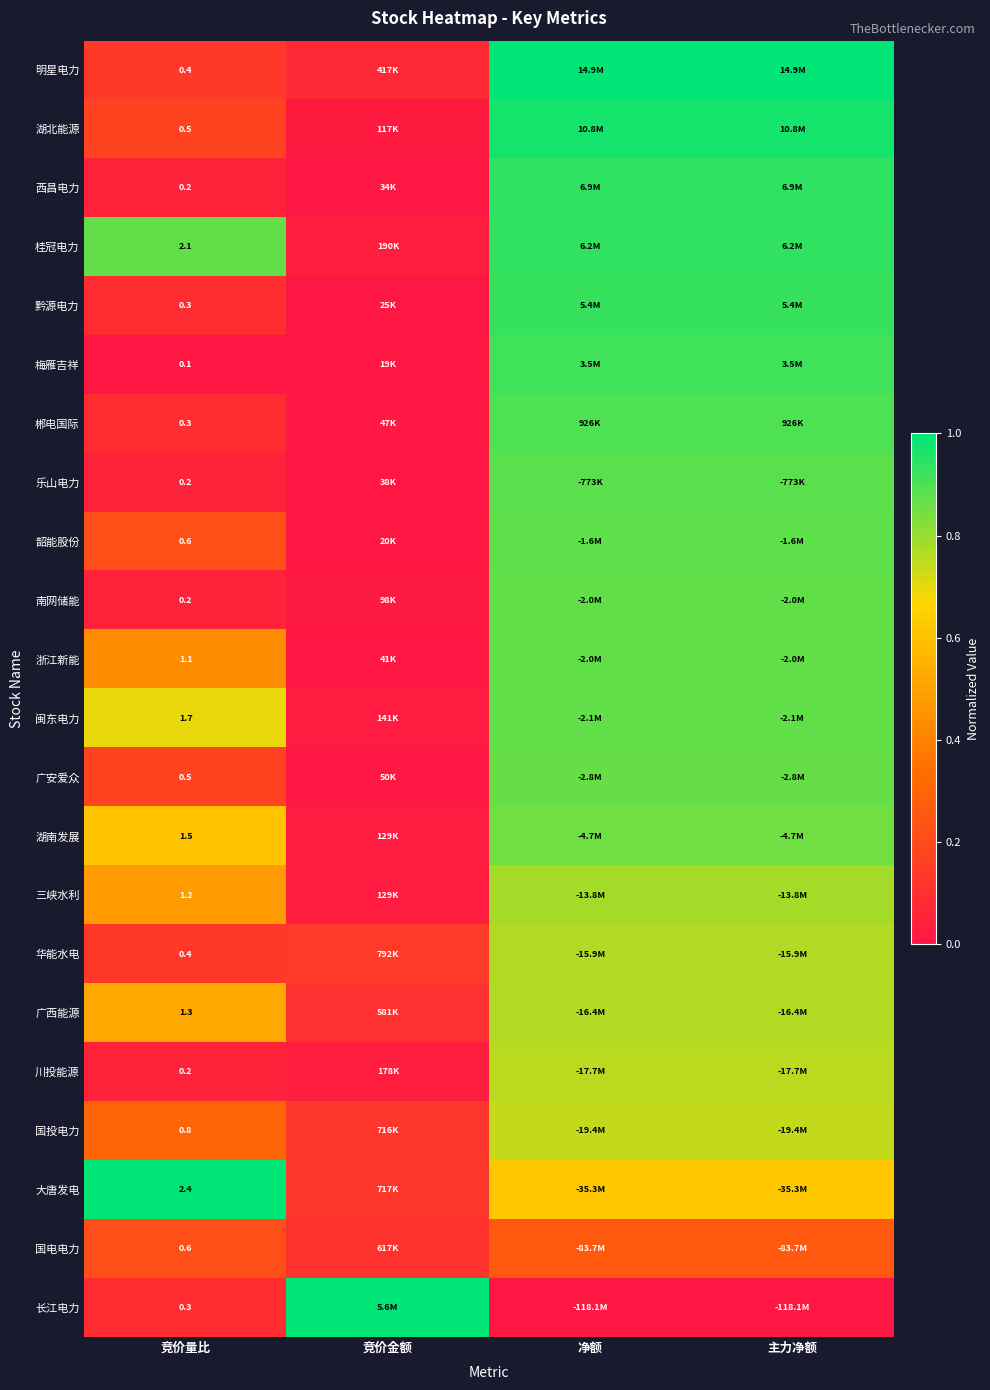

List the labels in order of 湖北能源 value, smallest first.

竞价金额, 竞价量比, 净额, 主力净额